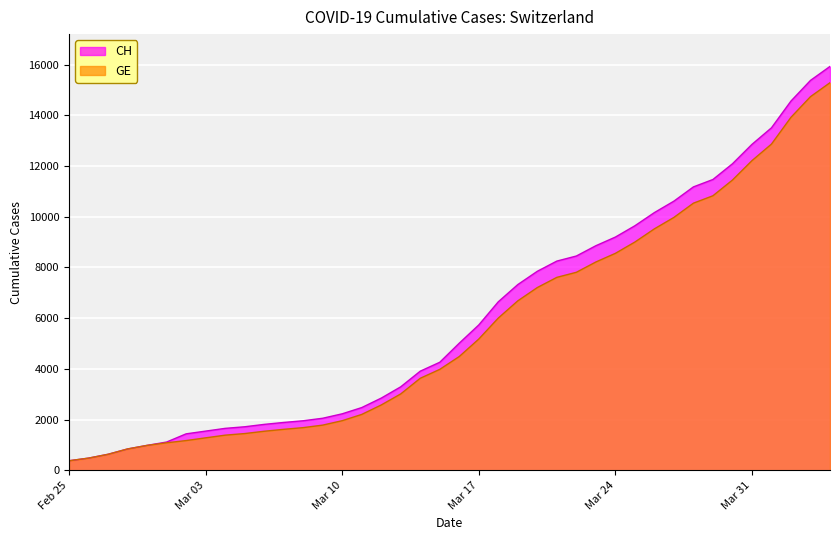

Rank the series by their maximum value, from highest to lowest.

CH, GE